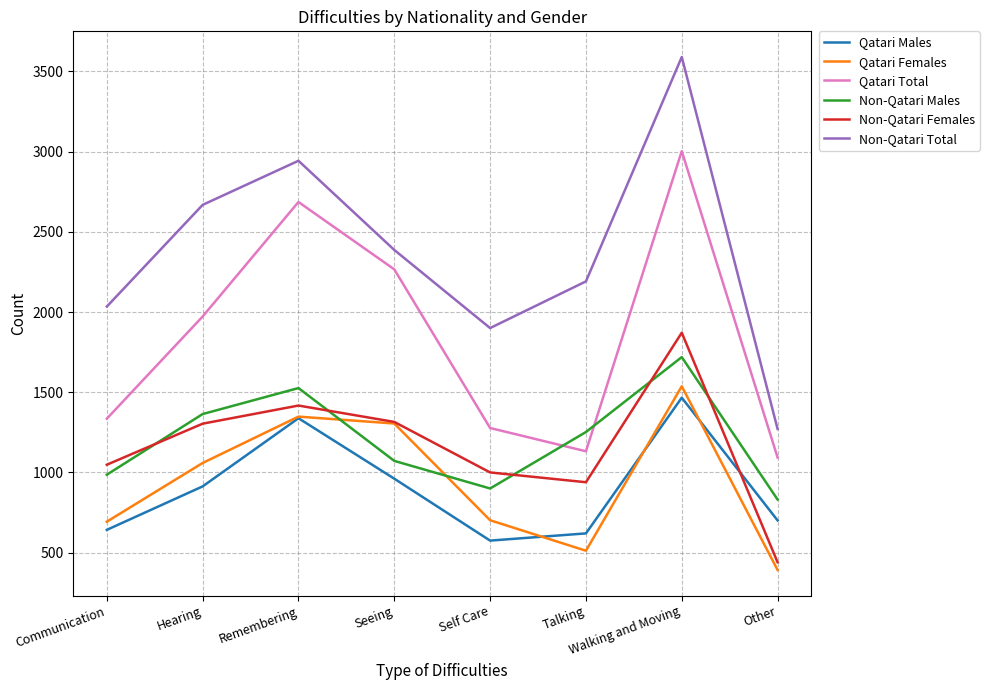

What is the approximate value of Non-Qatari Females at Remembering?

1417